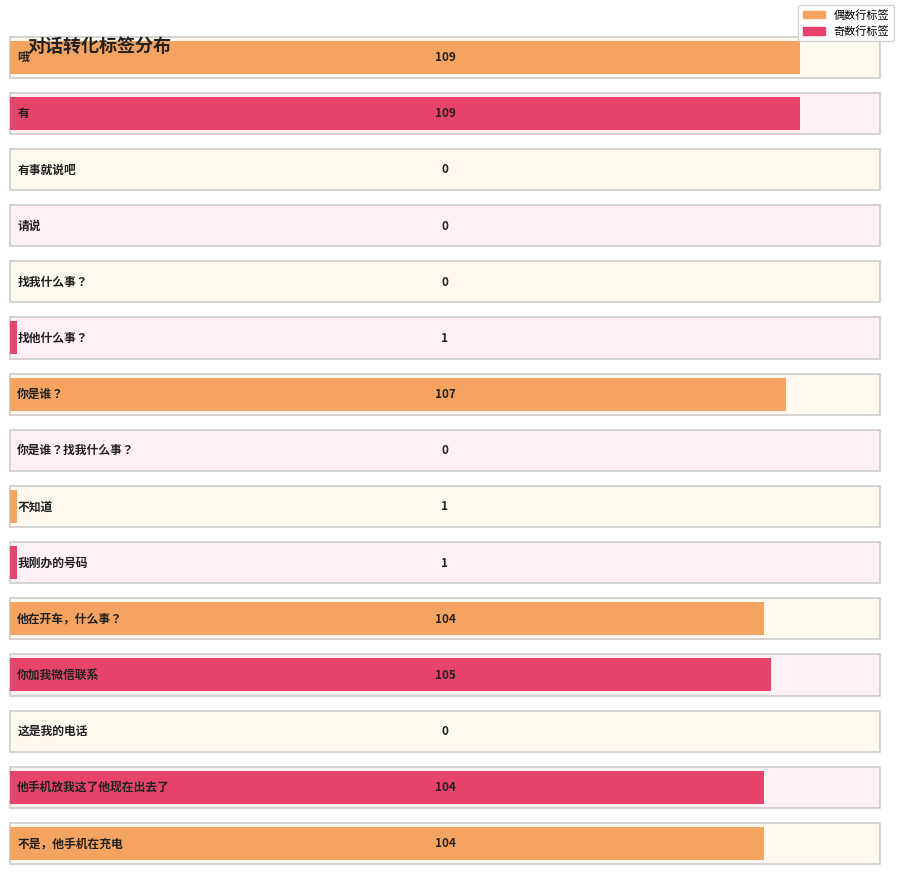

List the labels in order of value, largest first.

哦, 有, 你是谁？, 你加我微信联系, 他在开车，什么事？, 他手机放我这了他现在出去了, 不是，他手机在充电, 找他什么事？, 不知道, 我刚办的号码, 有事就说吧, 请说, 找我什么事？, 你是谁？找我什么事？, 这是我的电话